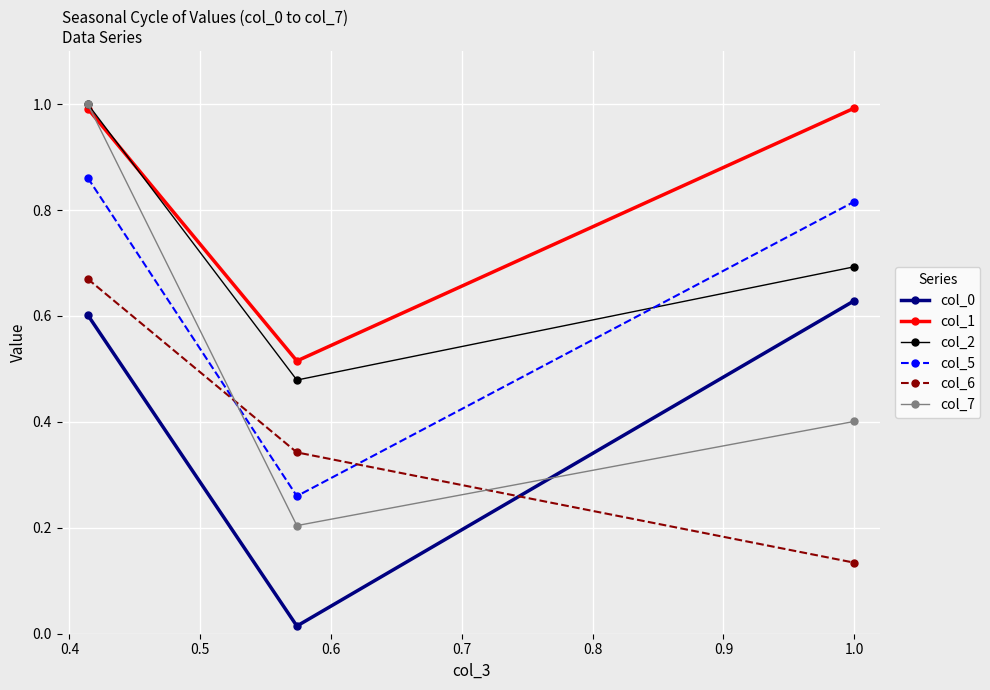

What is the value of the col_7 point at the 2nd from the left?

0.2